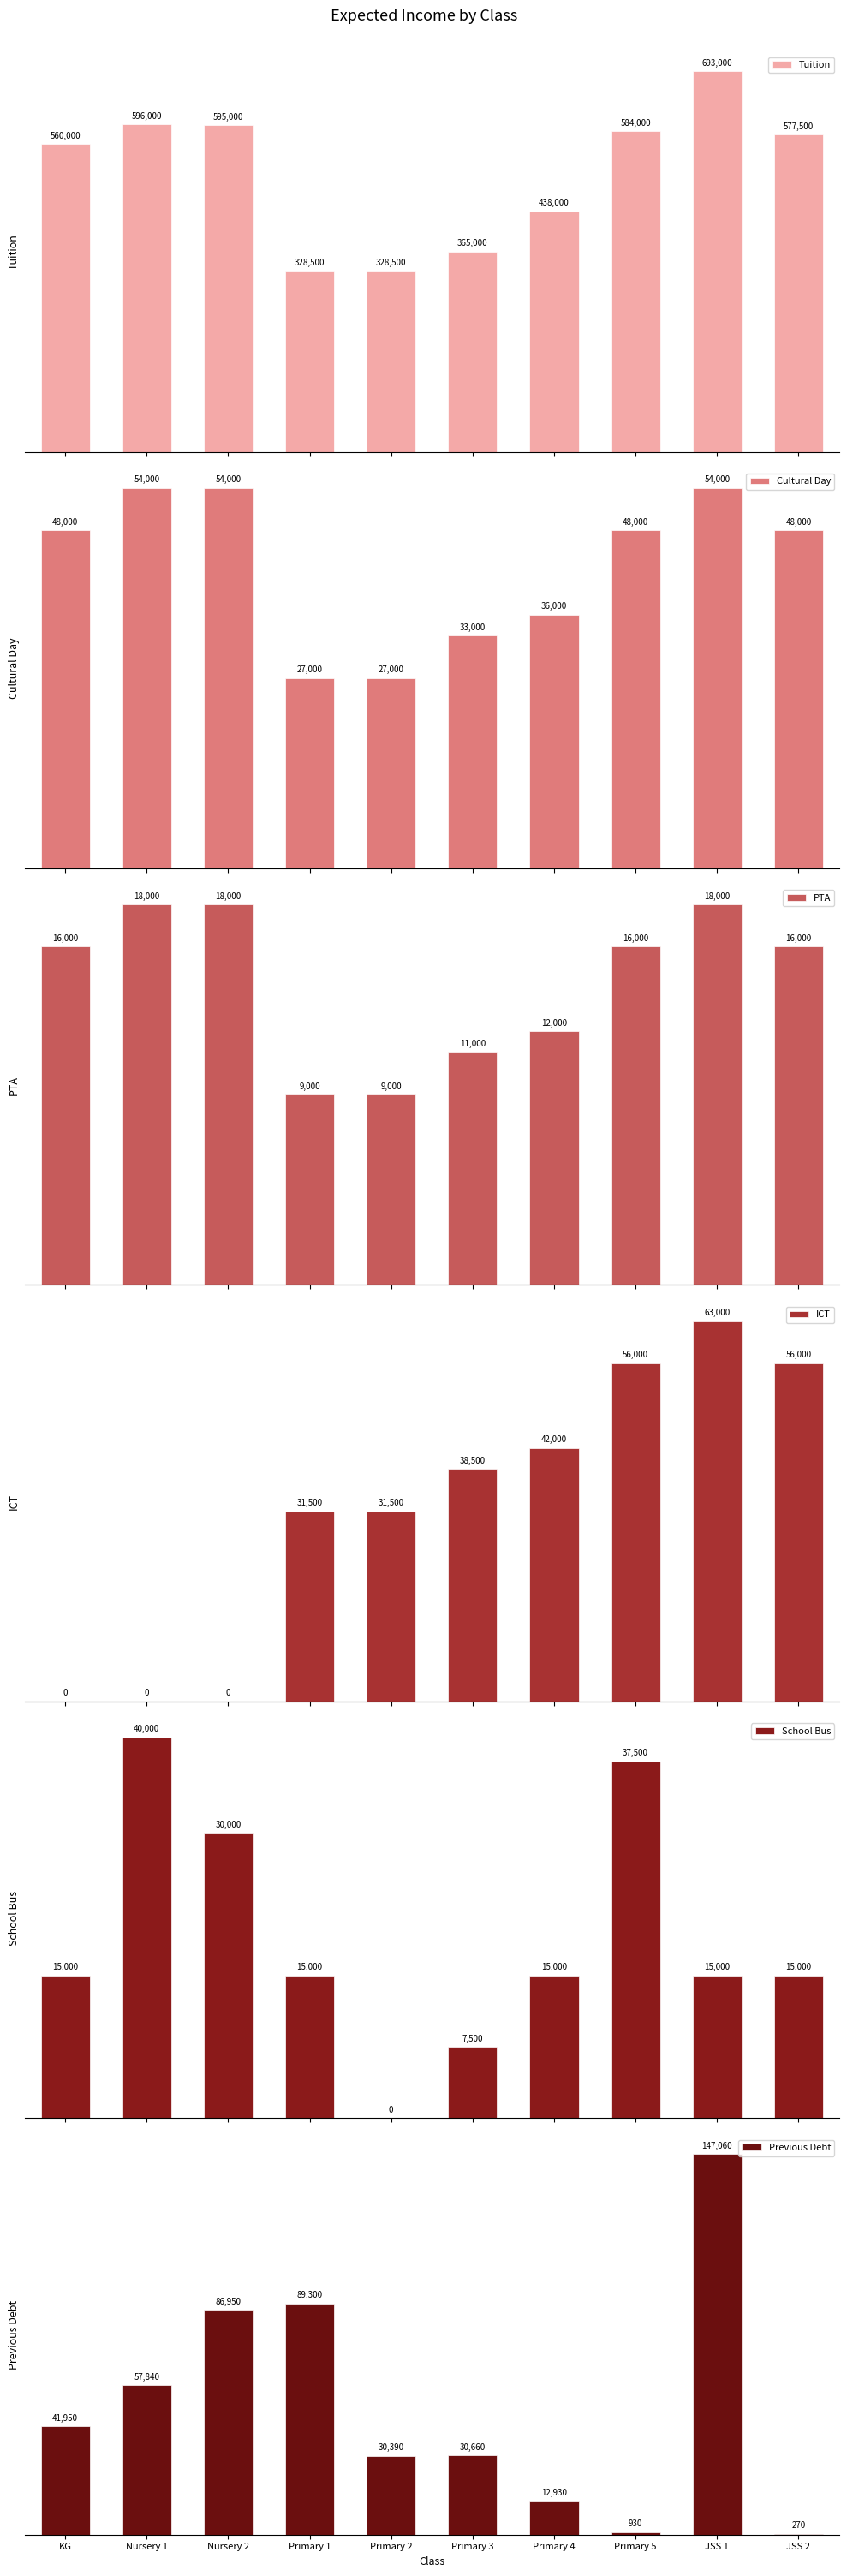

How many values in School Bus are above zero?

9